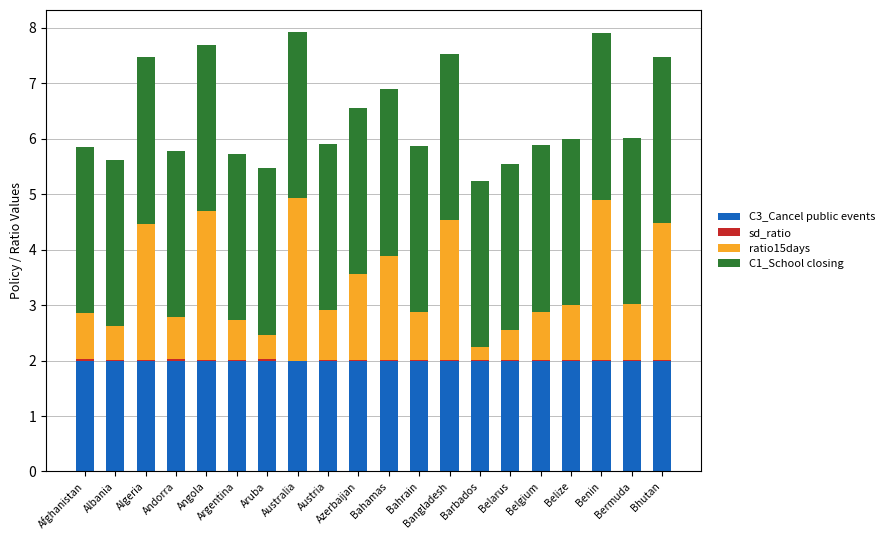

What is the highest value of the C3_Cancel public events series?

2.0